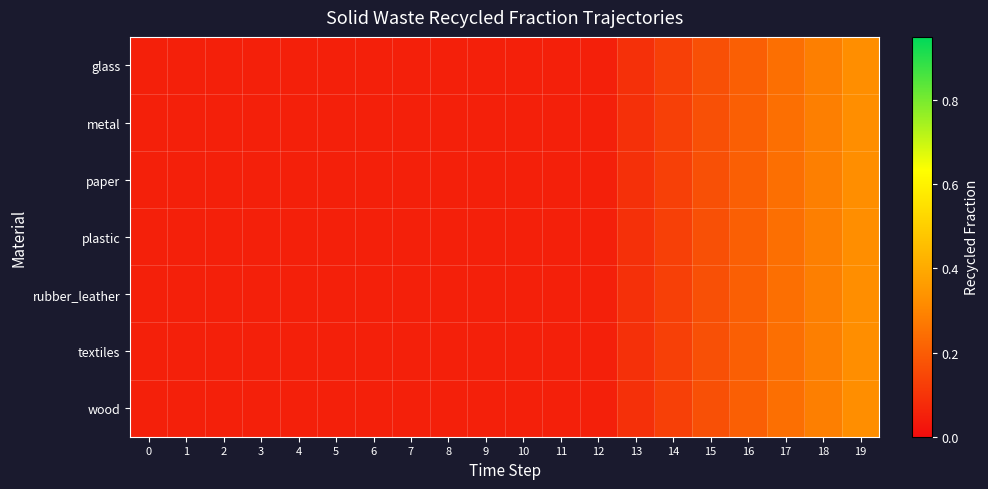

Which series has the largest total across all categories?

glass